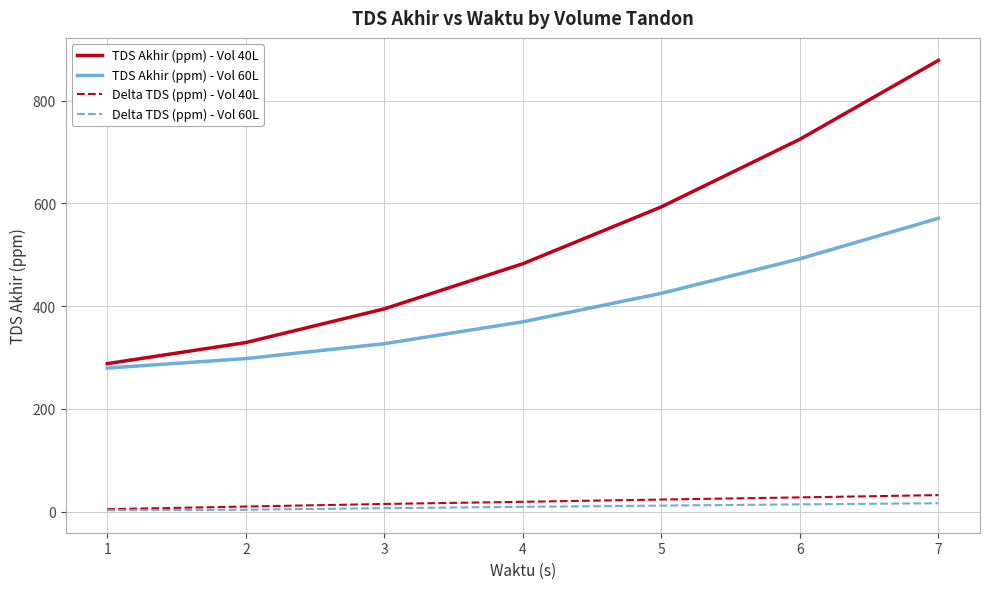

True or false: TDS Akhir (ppm) - Vol 40L and Delta TDS (ppm) - Vol 60L intersect in this chart.

False